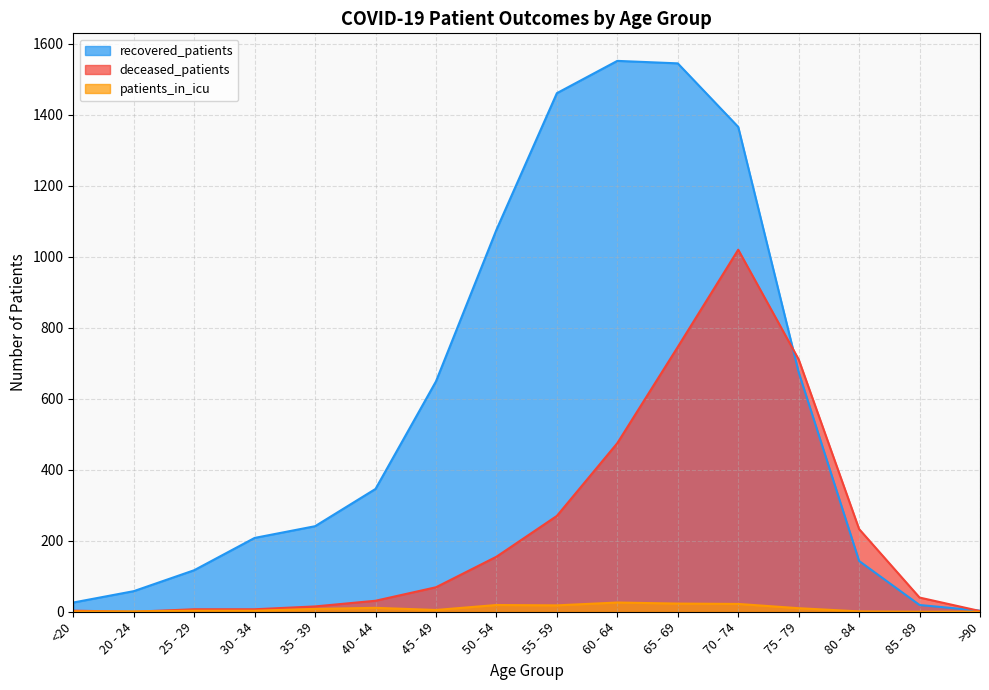

Rank the series by their average value, from highest to lowest.

recovered_patients, deceased_patients, patients_in_icu